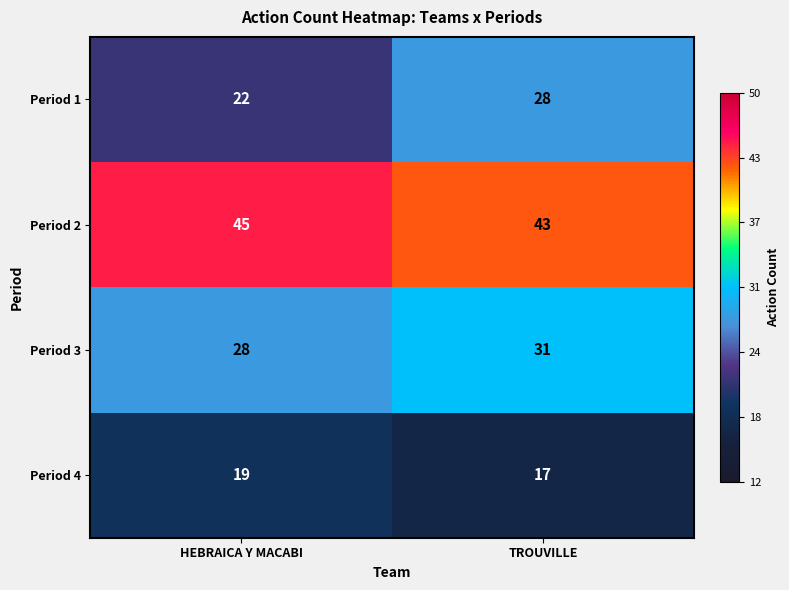

Rank the series by their maximum value, from highest to lowest.

Period 2, Period 3, Period 1, Period 4